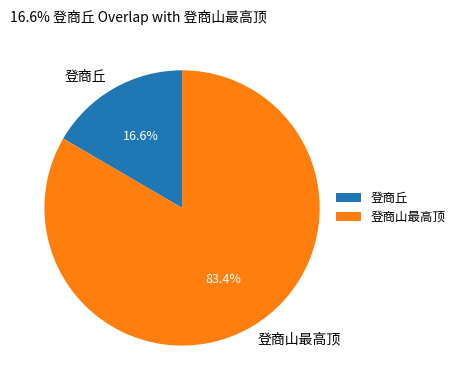

Which category has the smallest portion of the pie?

登商丘